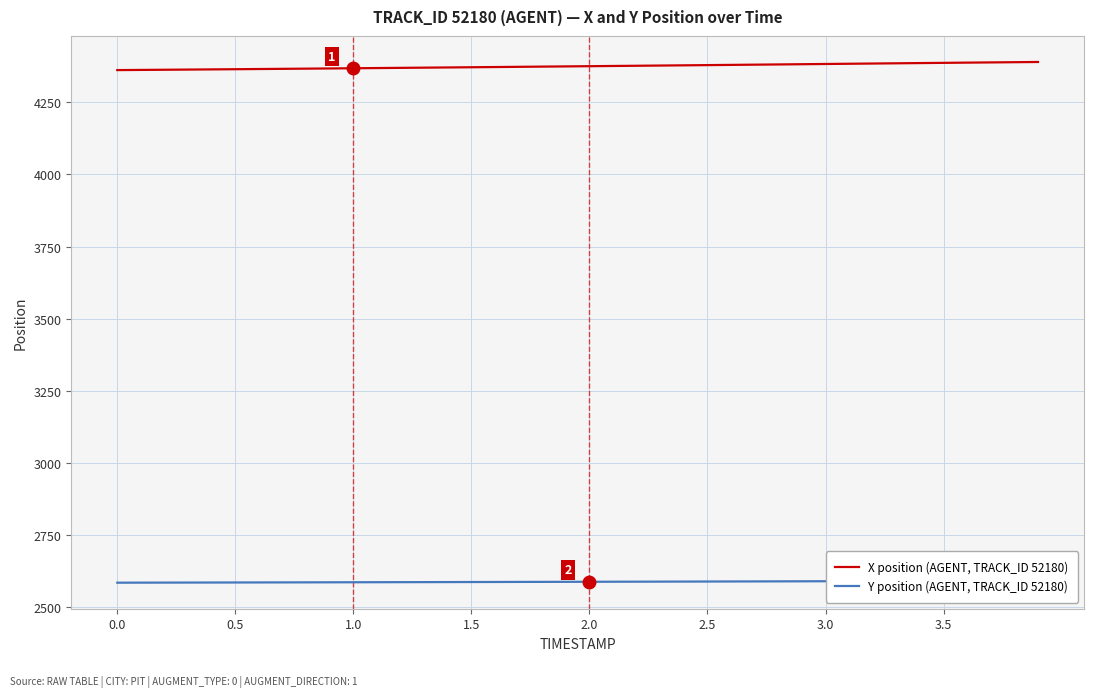

What is the highest value of the X position (AGENT, TRACK_ID 52180) series?

4389.3